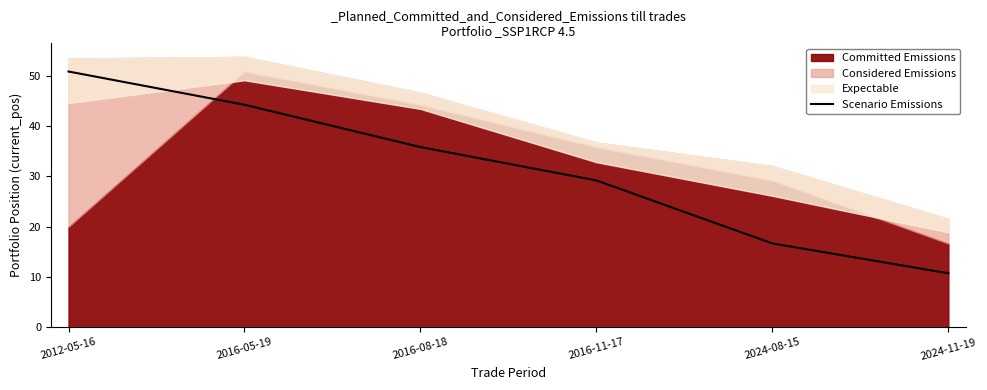

Reading left to right, extract all data points from this chart.

2012-05-16=50.9	2016-05-19=44.3	2016-08-18=35.9	2016-11-17=29.2	2024-08-15=16.7	2024-11-19=10.7